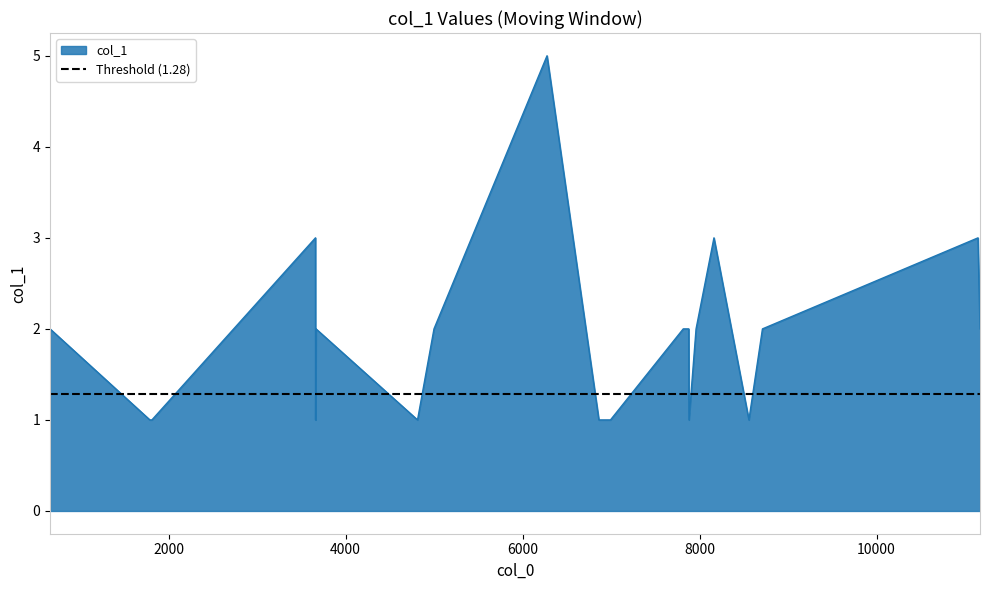

At which label does the data first exceed 2?

3660